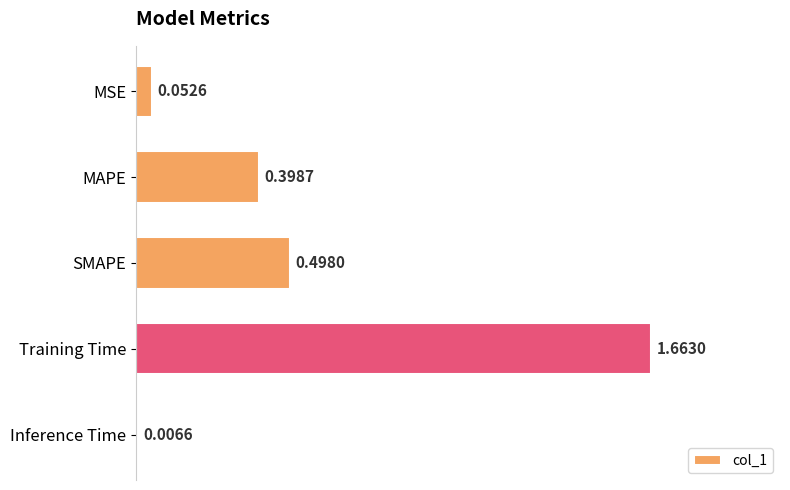

What is the label of the 4th bar from the bottom?

MAPE